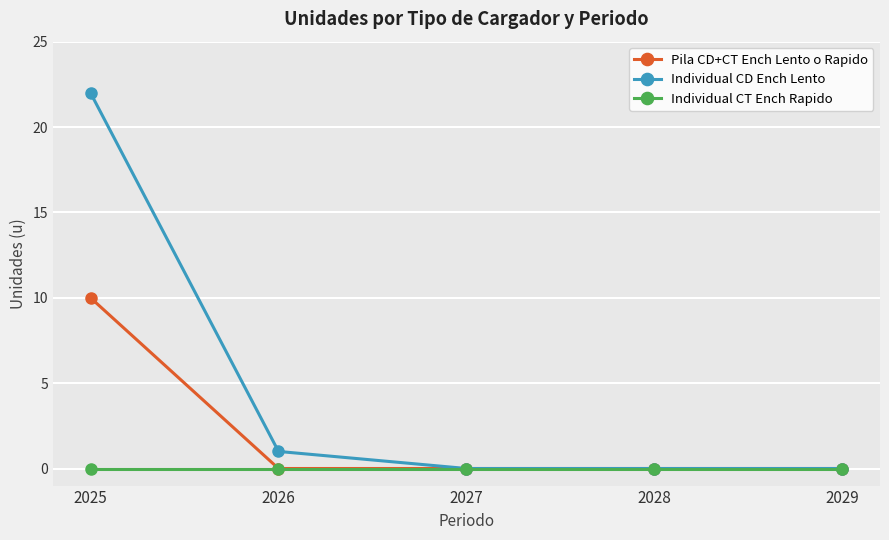

At which category is the sum across all series the highest?

2025